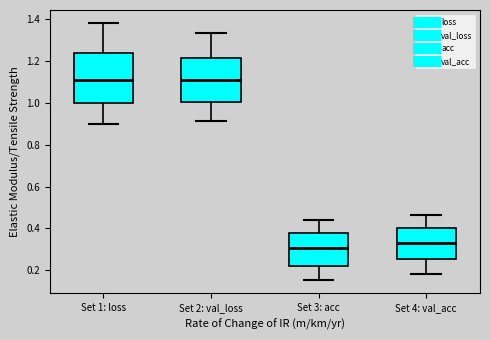

Where does the median line of the box for Set 2: val_loss sit on the y-axis? The values are not printed on the chart, so give them approximately, as read against the axis.

1.10